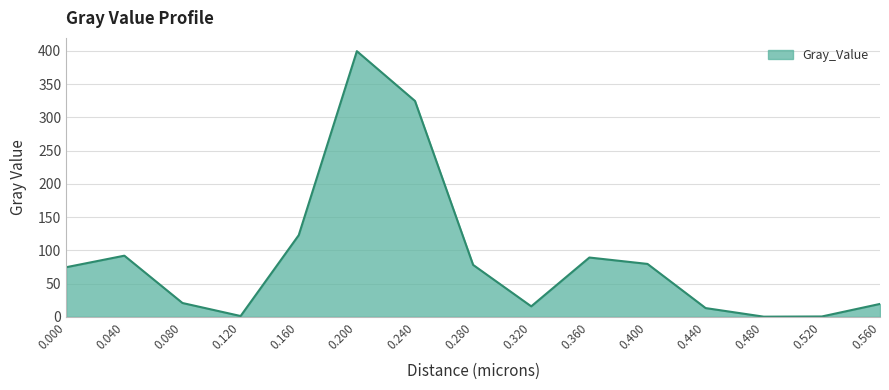

What is the greatest value displayed?

399.4